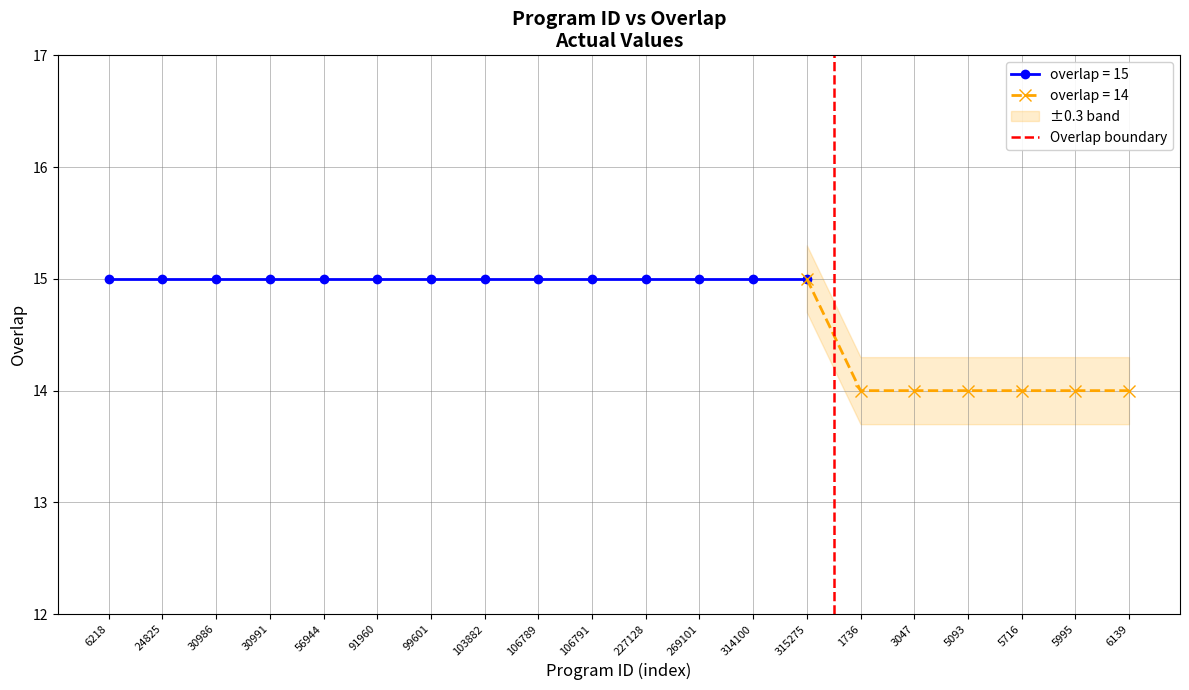

Is it true that the value at 6218 is 0?

False